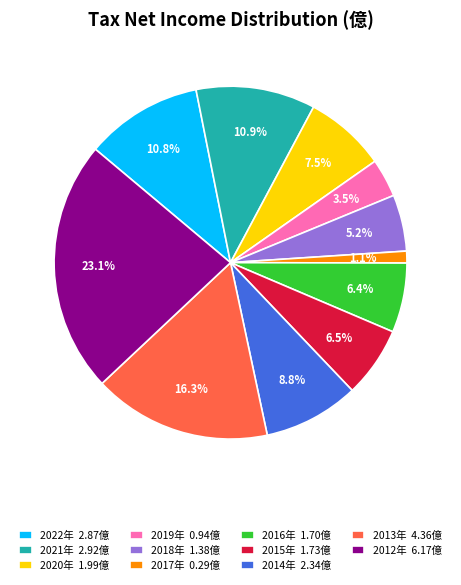

Which category has the biggest portion of the pie?

2012年 6.17億